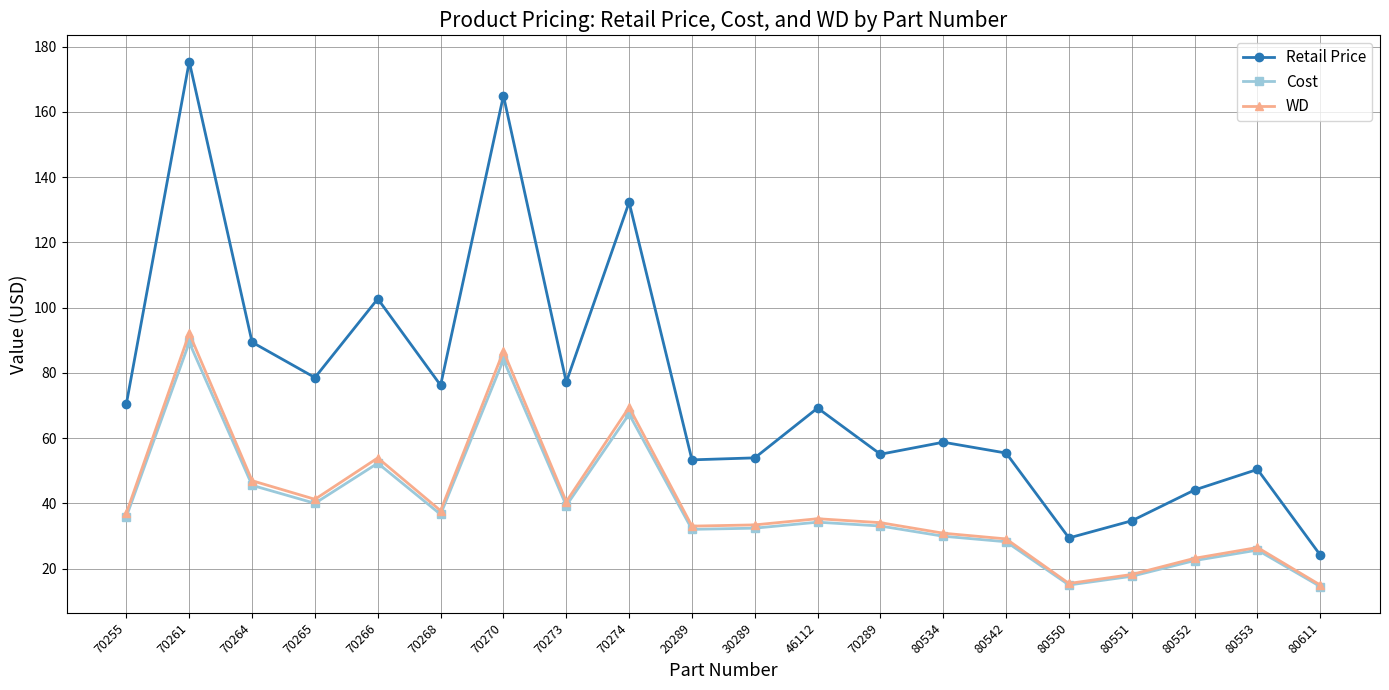

What is the minimum value for Cost?

14.5